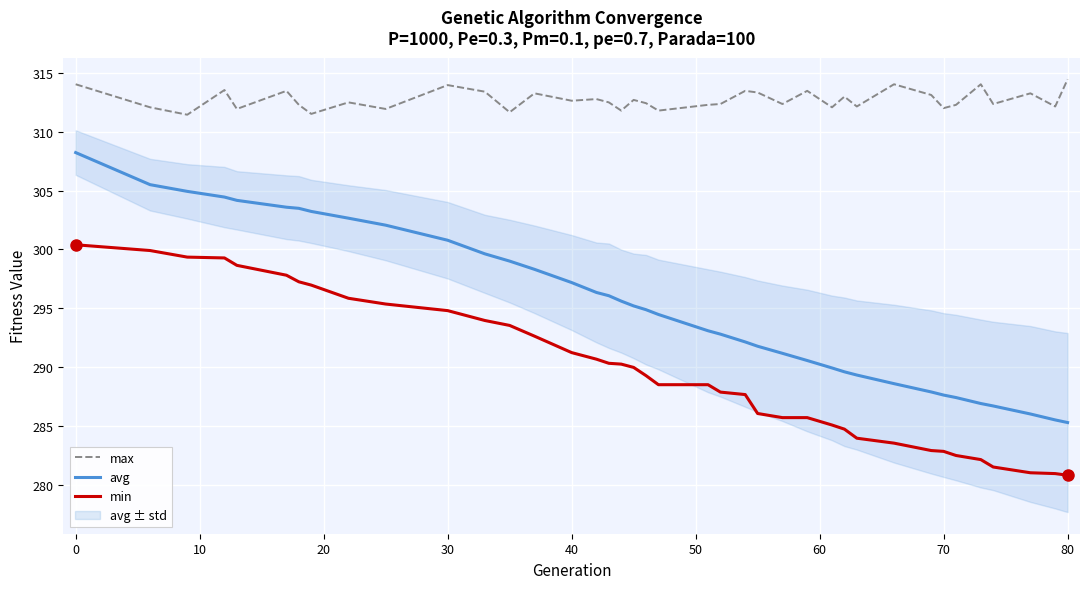

What is the highest value of the avg series?

308.2